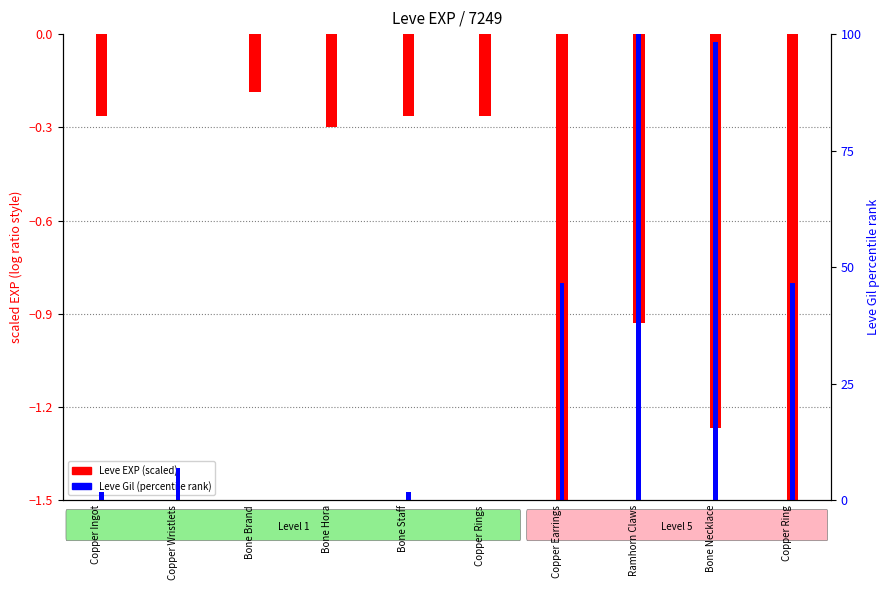

At which category does the chart reach its peak across all series?

Ramhorn Claws